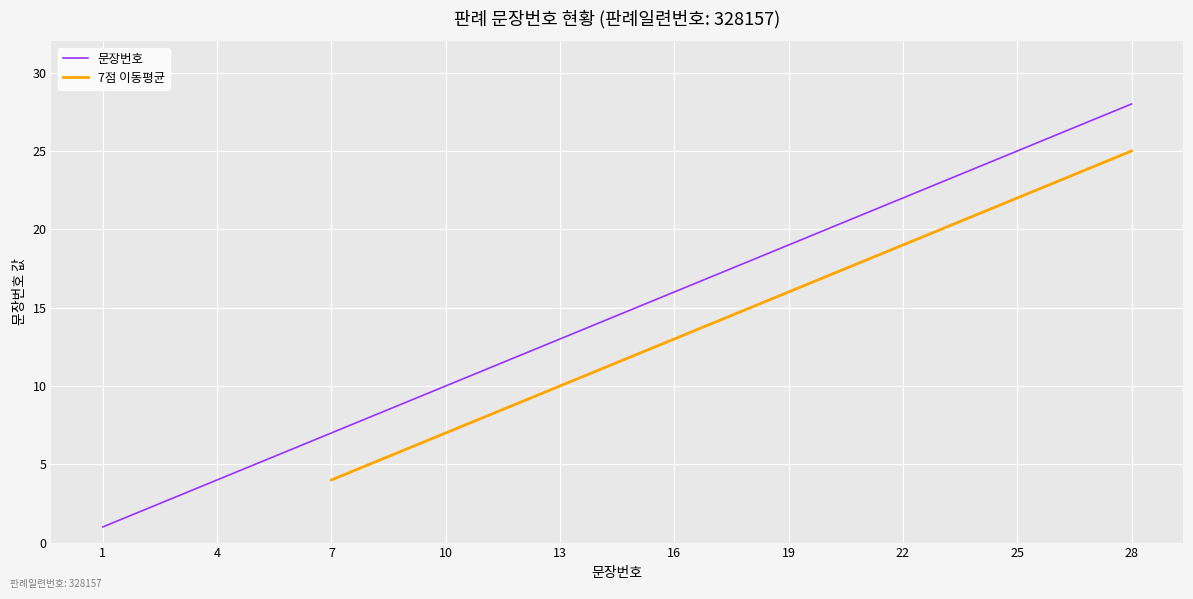

What is the change in value from 18 to 25?

+7